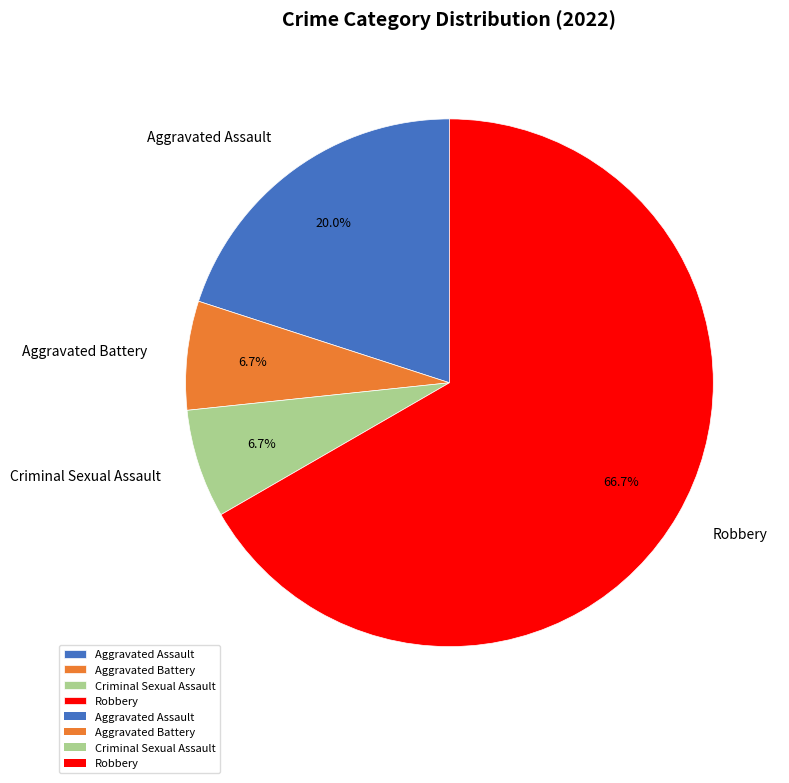

Is it true that Robbery is 52% of the pie?

False